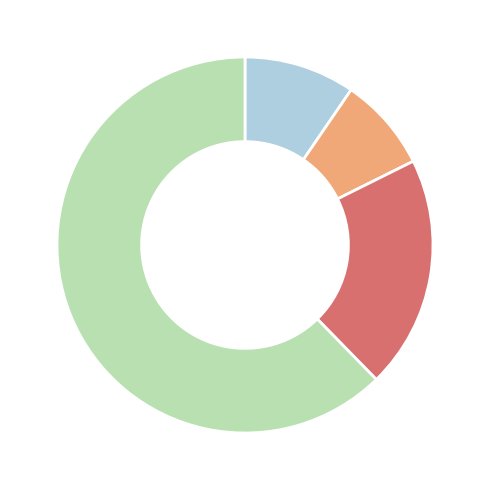

Is there any slice that represents more than half of the pie?

Yes